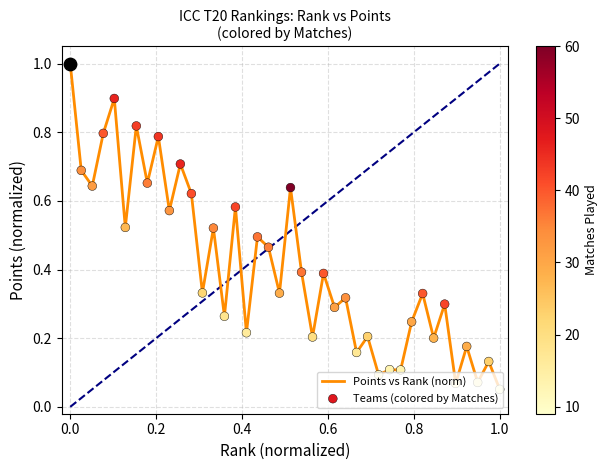

What is the maximum value shown in the chart?

1.0